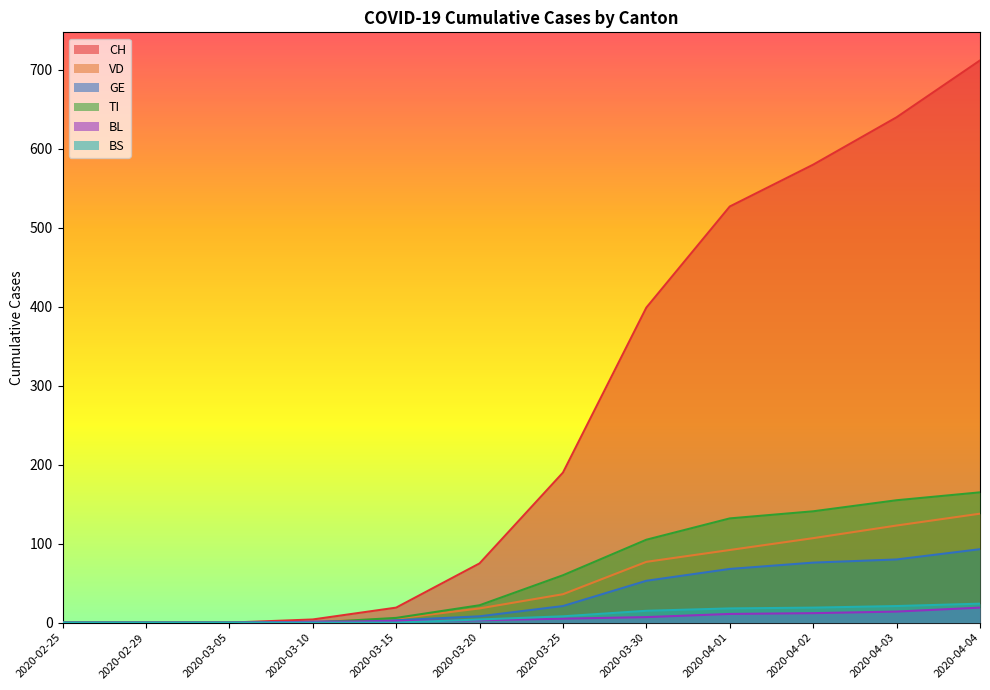

At 2020-04-02, list the series in order from largest to smallest.

CH, TI, VD, GE, BS, BL